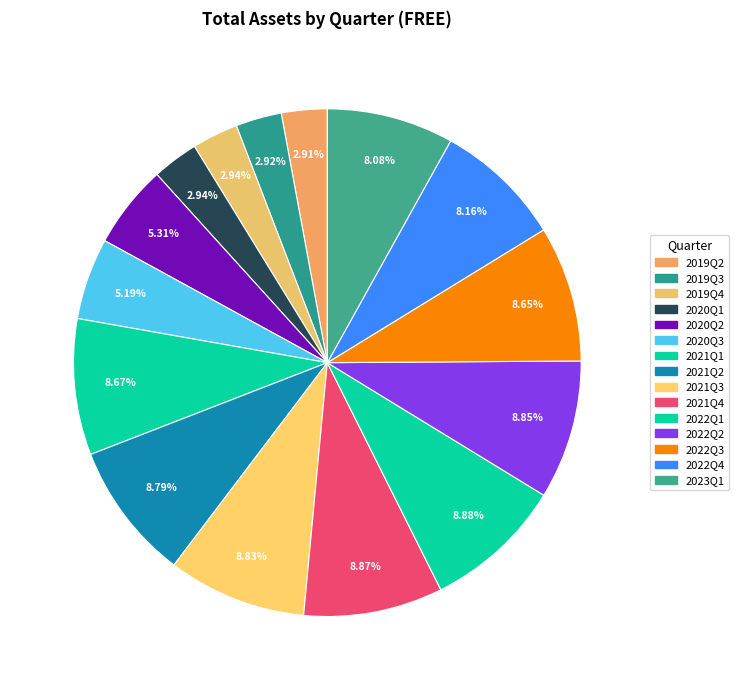

How many slices are in this pie chart?

15